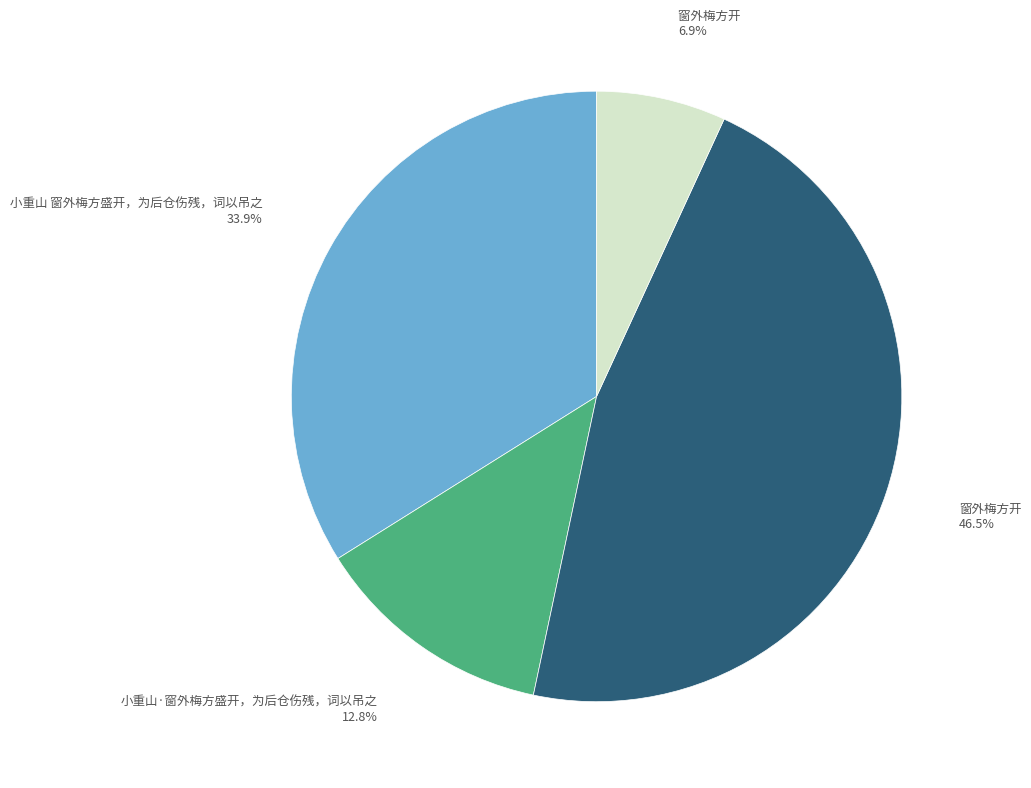

Which slice is the largest?

窗外梅方开 46.5%